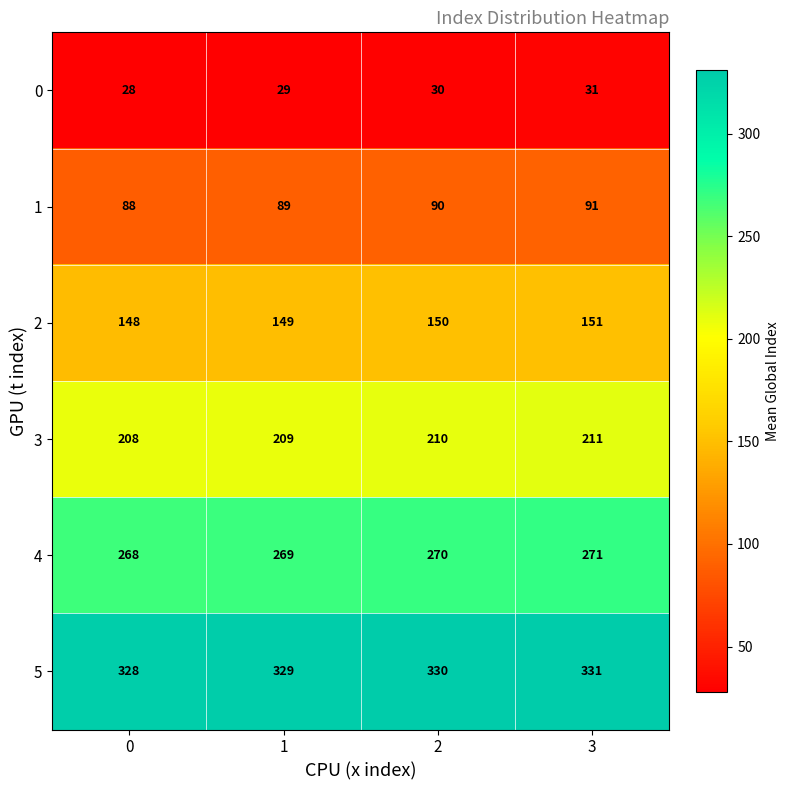

Rank the categories by 5 value from highest to lowest.

3, 2, 1, 0